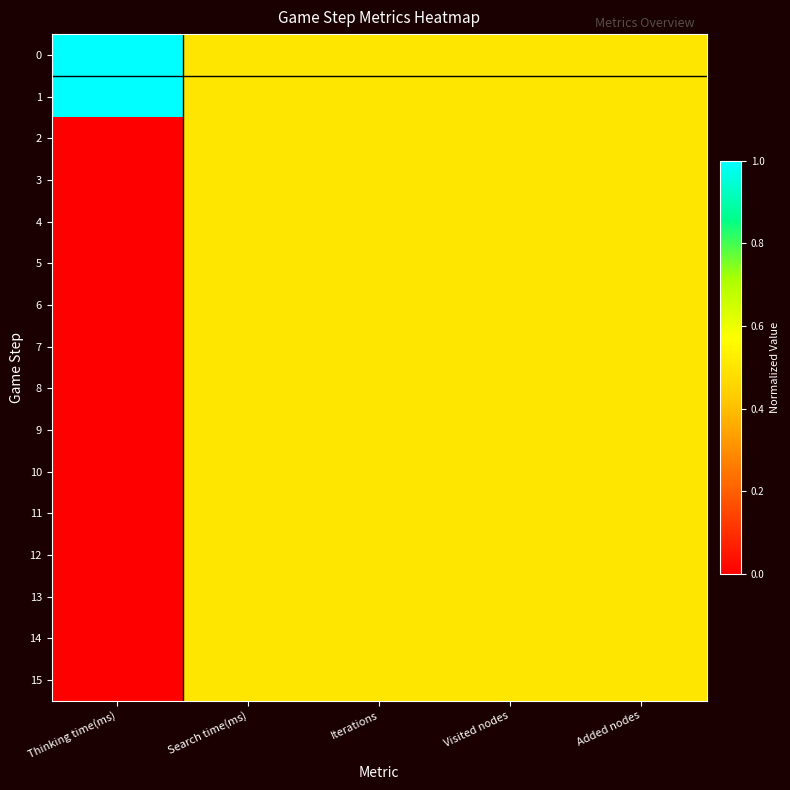

At which category is the sum across all series the highest?

Search time(ms)